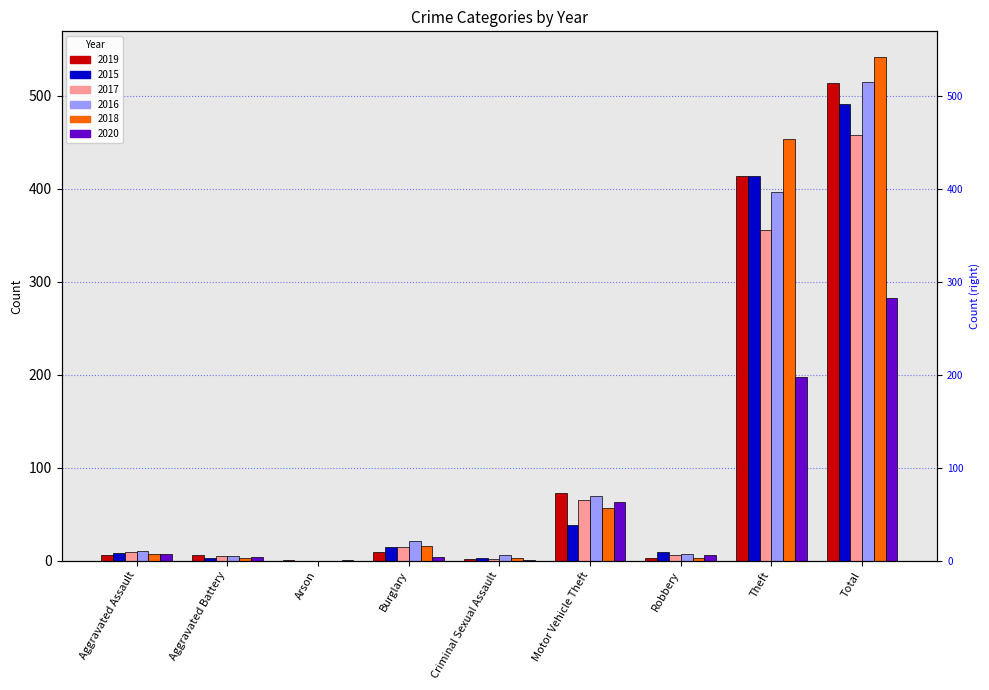

Rank the series at Motor Vehicle Theft from highest to lowest value.

2019, 2016, 2017, 2020, 2018, 2015